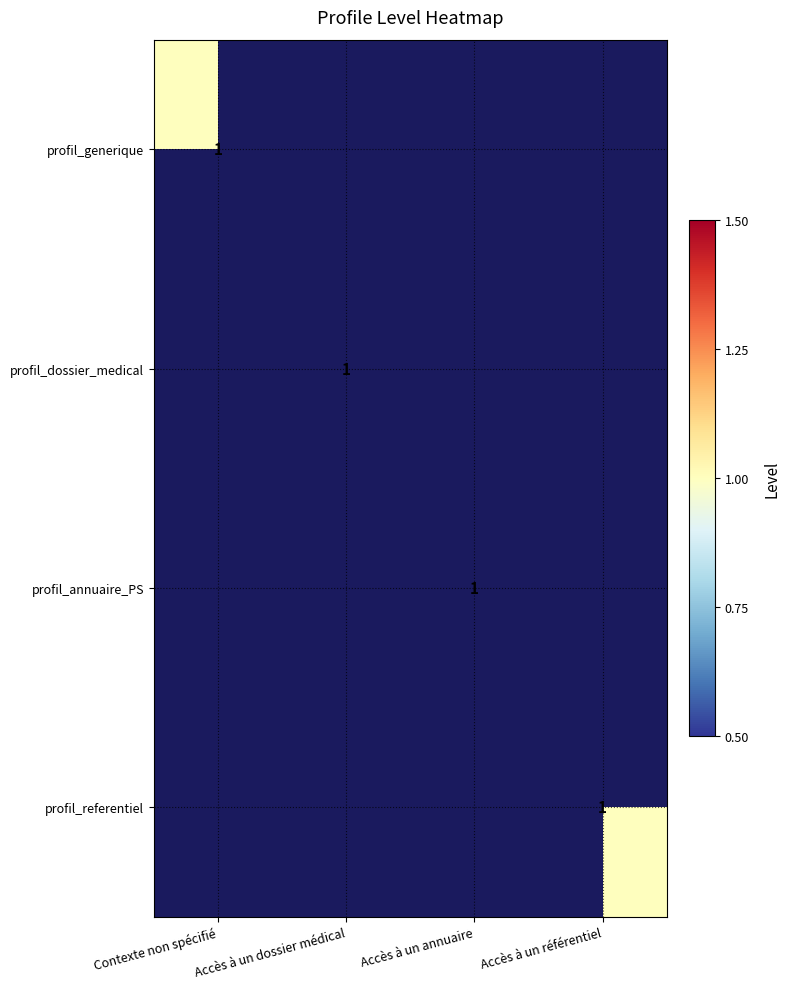

True or false: profil_referentiel has a value of 2 at Accès à un référentiel.

False